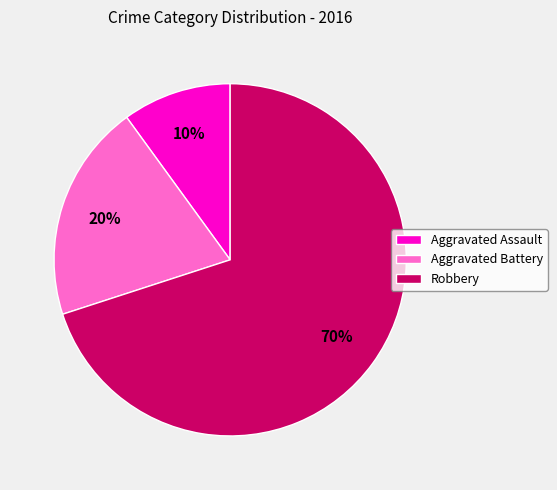

What is the largest slice in the pie chart?

Robbery